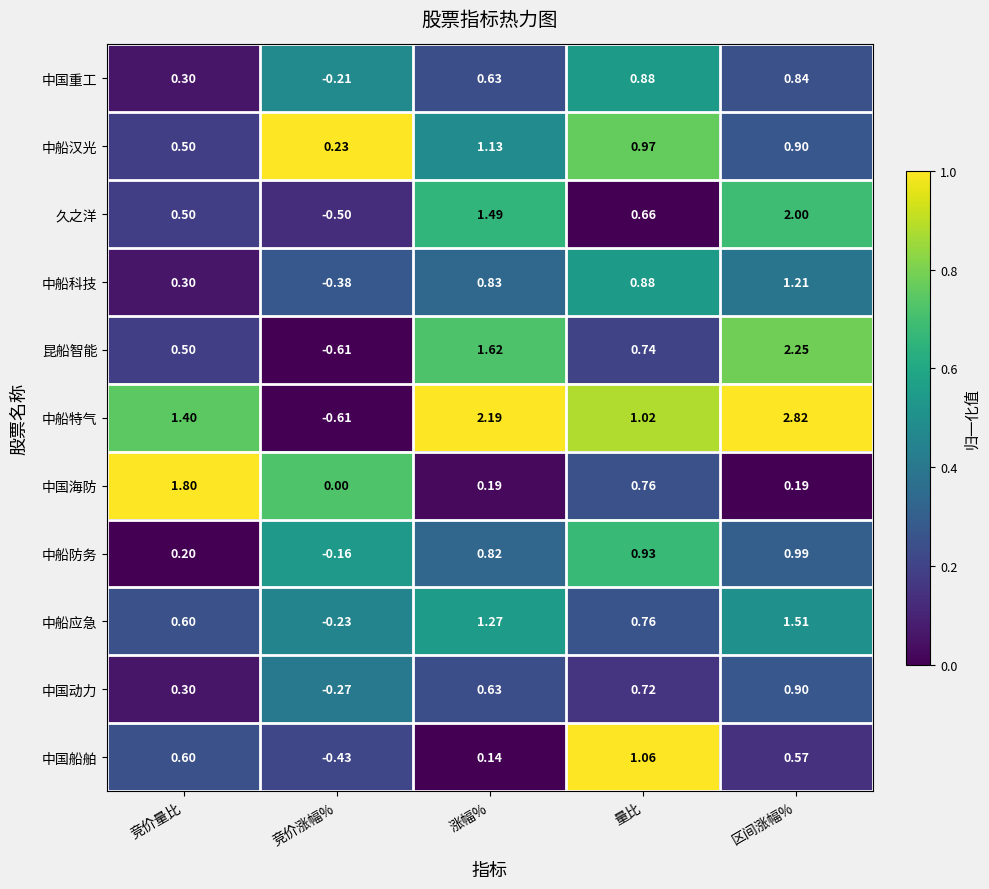

Which series changed the most between 竞价量比 and 区间涨幅%?

昆船智能